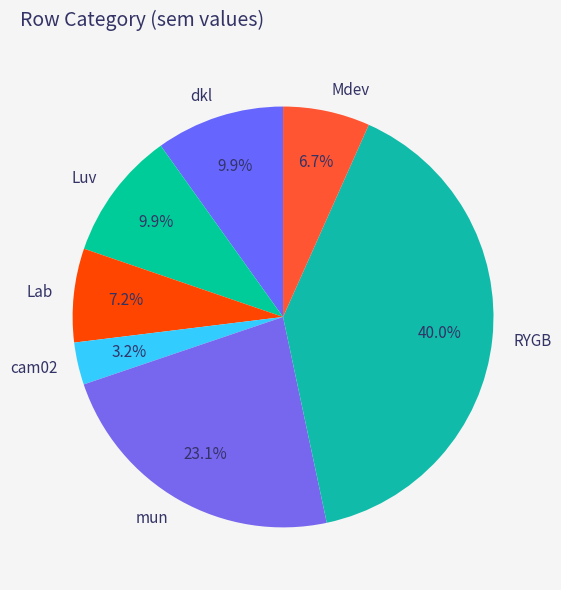

How much of the chart is everything except mun?

76.9%